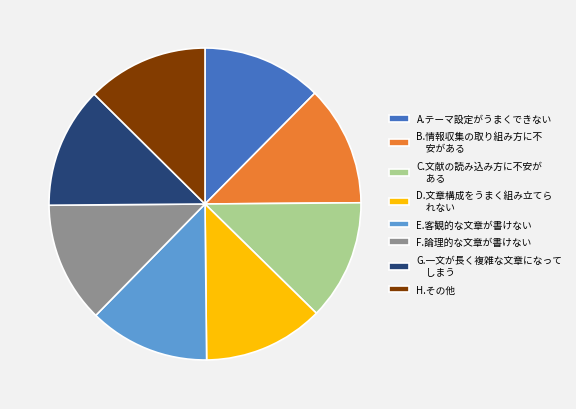

Combined, do B.情報収集の取り組み方に不 安がある and E.客観的な文章が書けない account for over 50%?

No